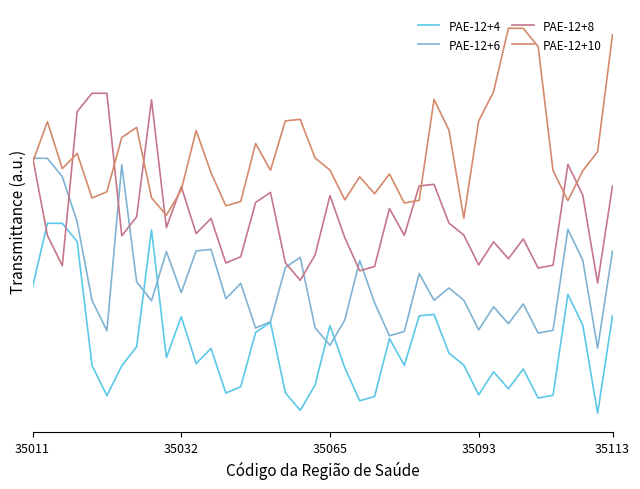

What are all the series names shown in the legend?

PAE-12+4, PAE-12+6, PAE-12+8, PAE-12+10